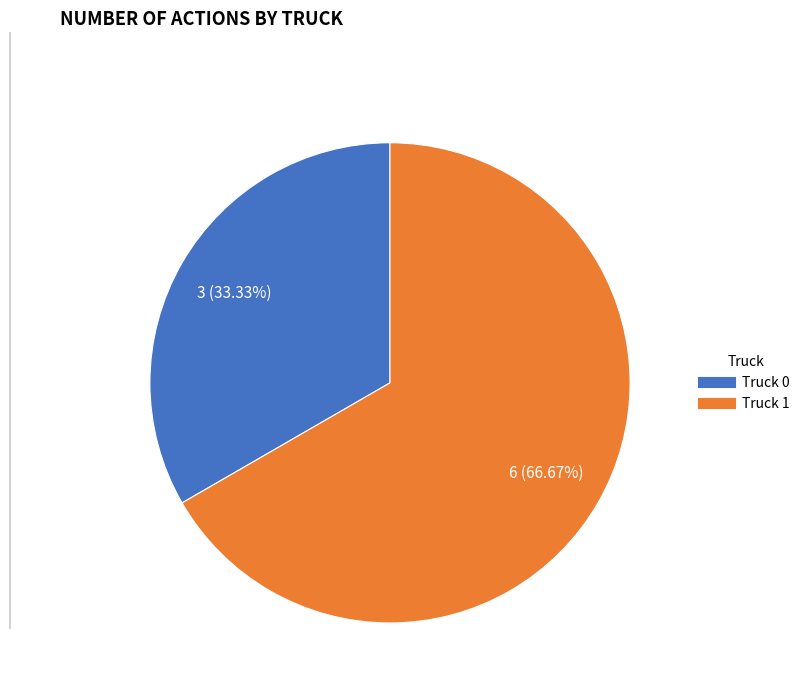

To the nearest percent, what percentage of the pie is Truck 1?

67%